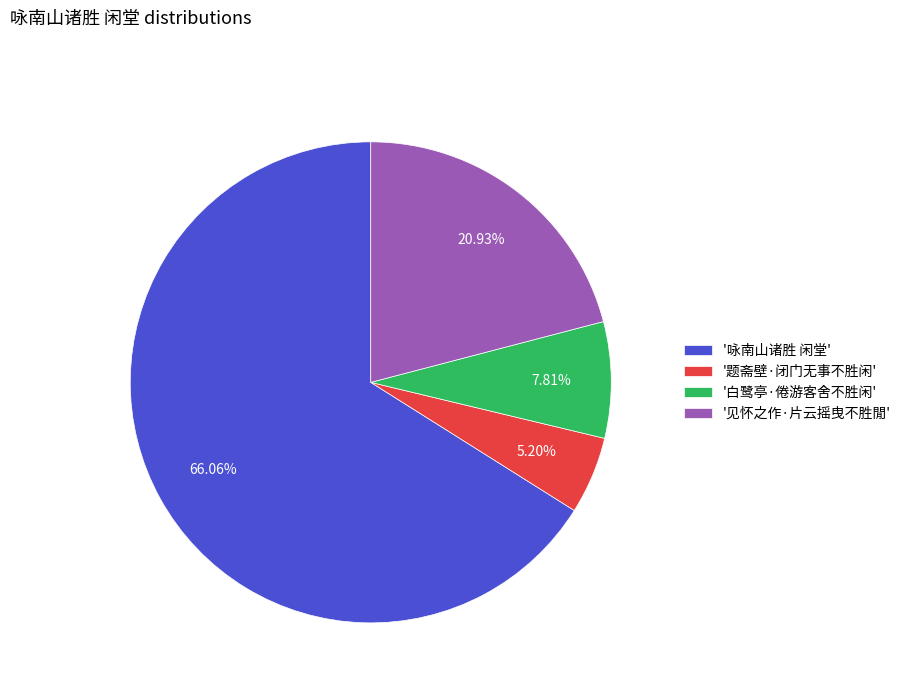

Rank the categories by value from highest to lowest.

'咏南山诸胜 闲堂', '见怀之作·片云摇曳不胜閒', '白鹭亭·倦游客舍不胜闲', '题斋壁·闭门无事不胜闲'